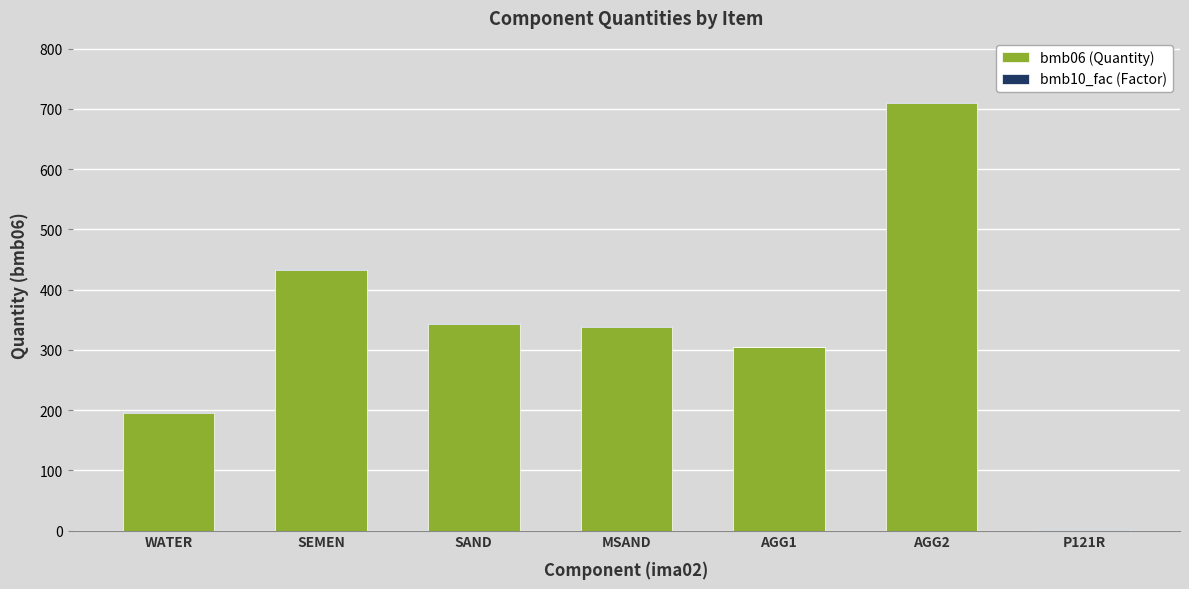

Which category has the highest value in the bmb06 (Quantity) series?

AGG2